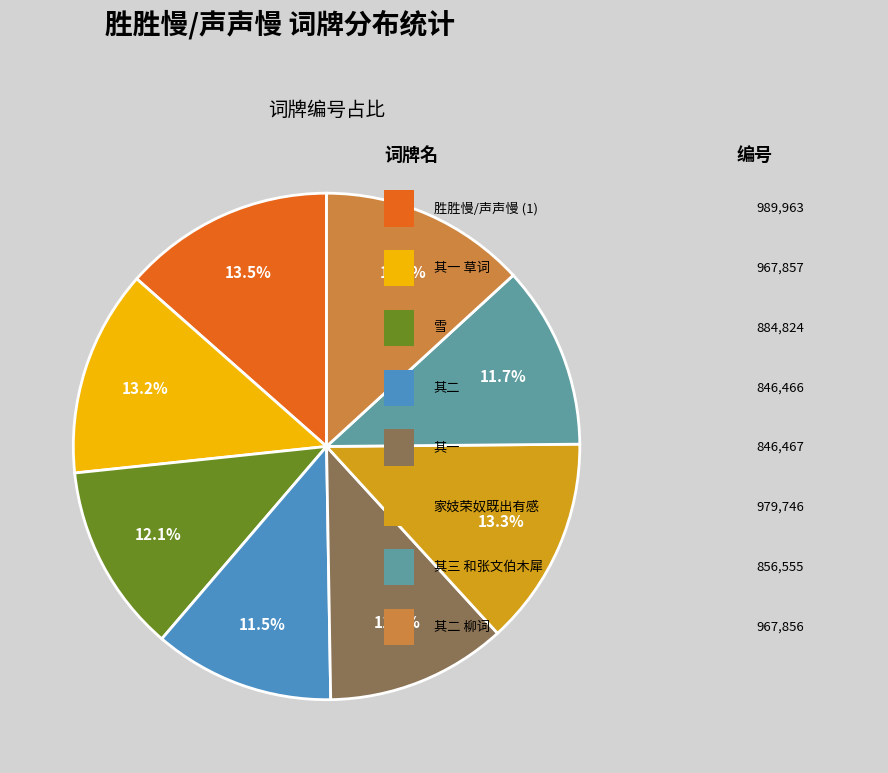

How many segments does this pie chart have?

8